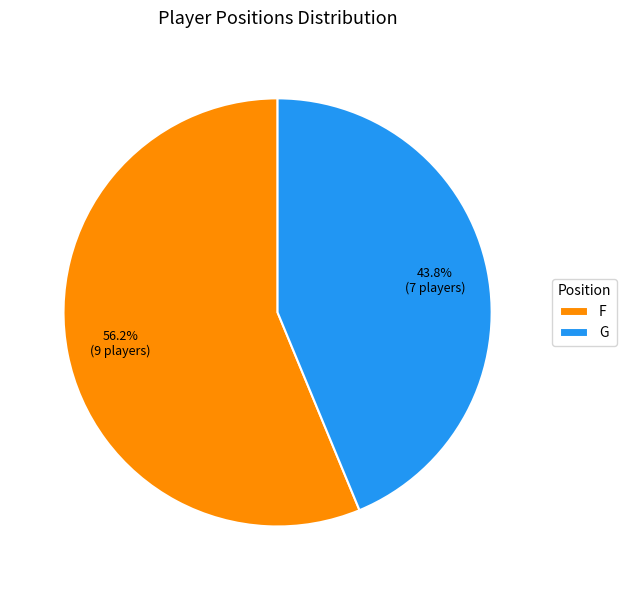

Which slice is the smallest?

G